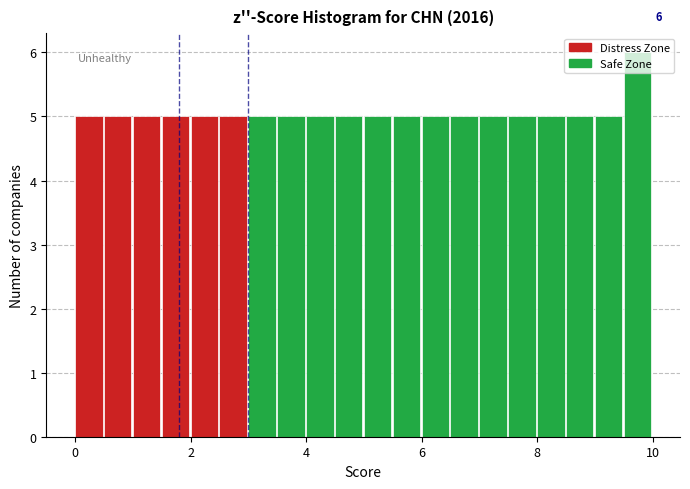

Around what value on the x-axis is the tallest bar? Give the approximate position of its centre, as read against the axis.

9.8